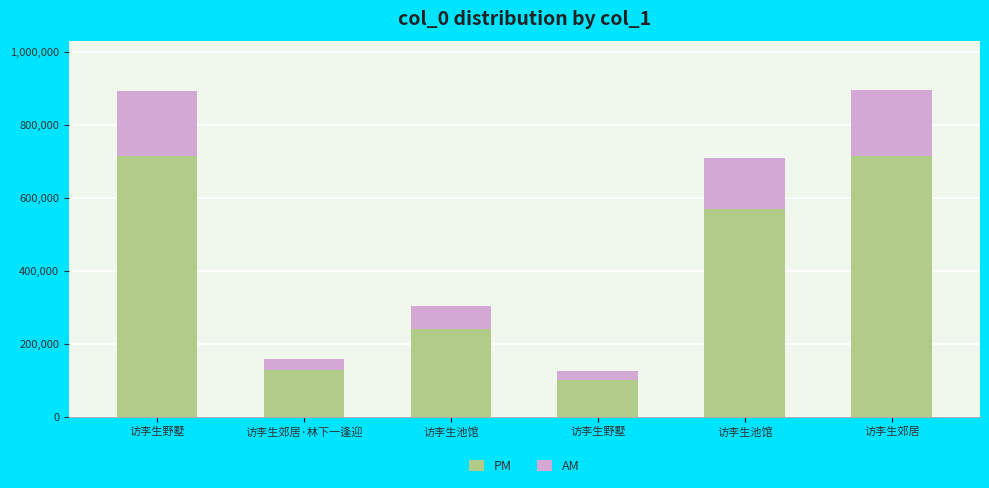

How many distinct data groups are displayed?

2